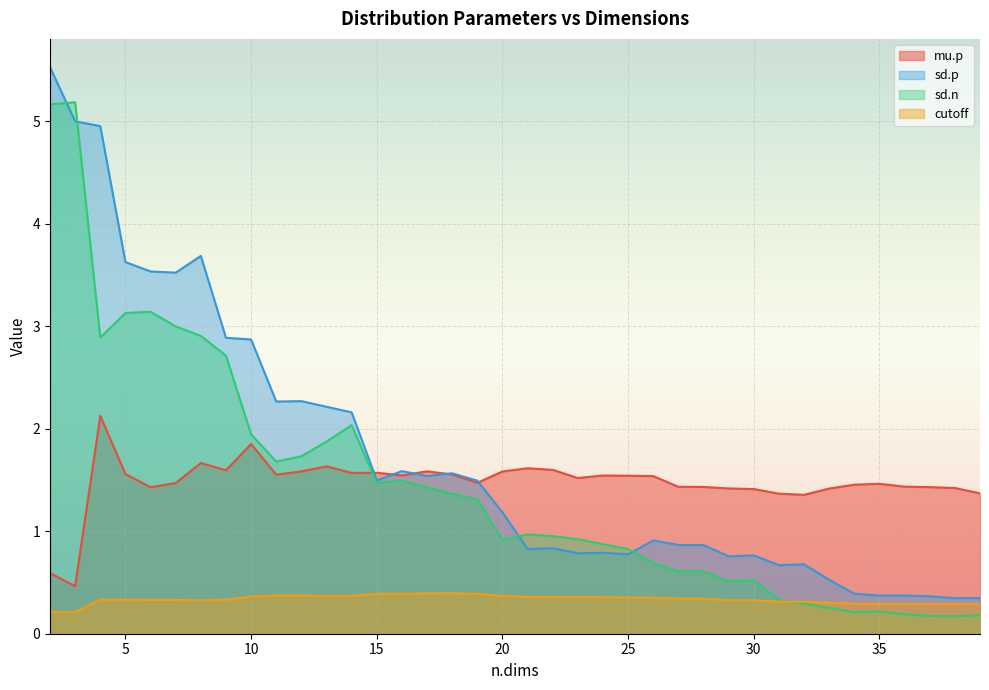

How many data points in sd.p are above 1?

19